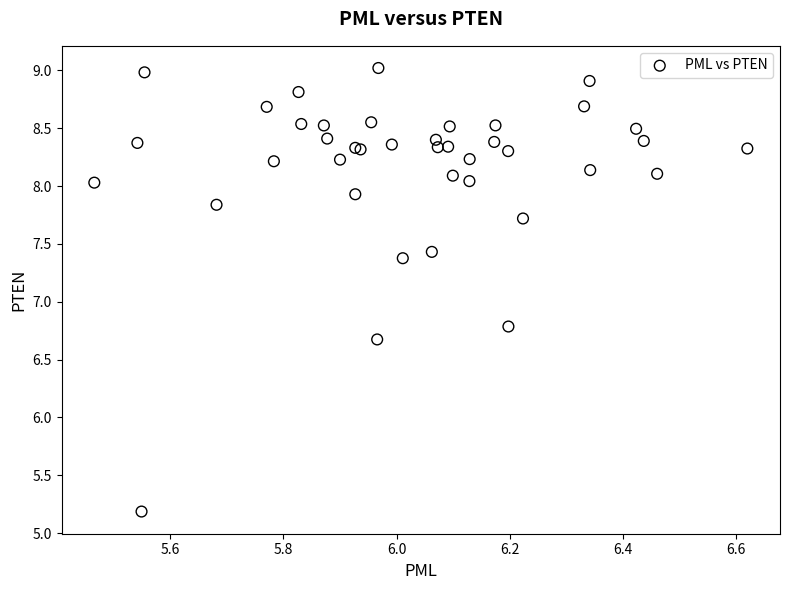

What Y value in the scatter plot is closest to 7?

6.8